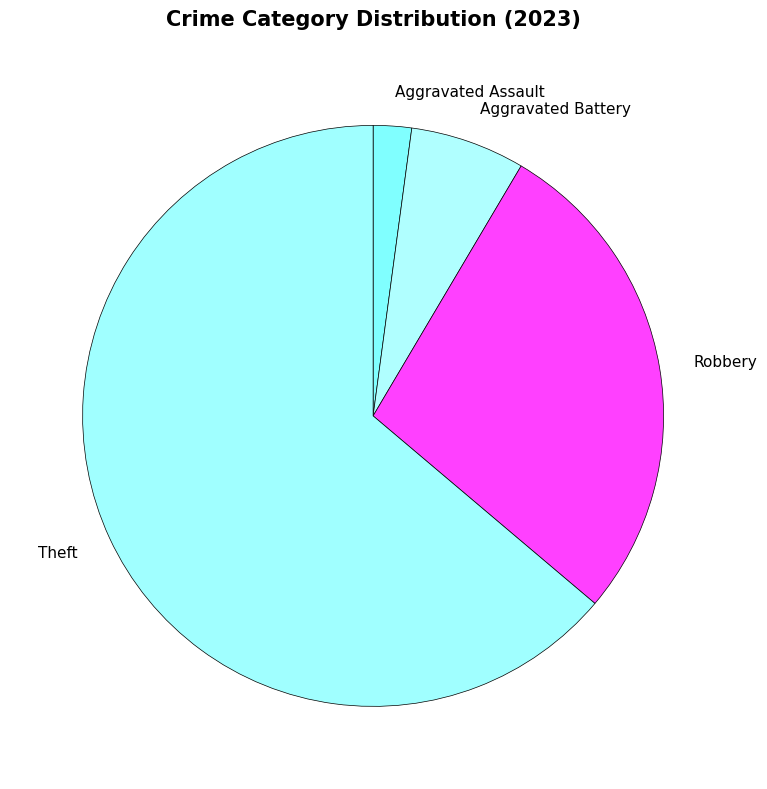

Which category has the biggest portion of the pie?

Theft